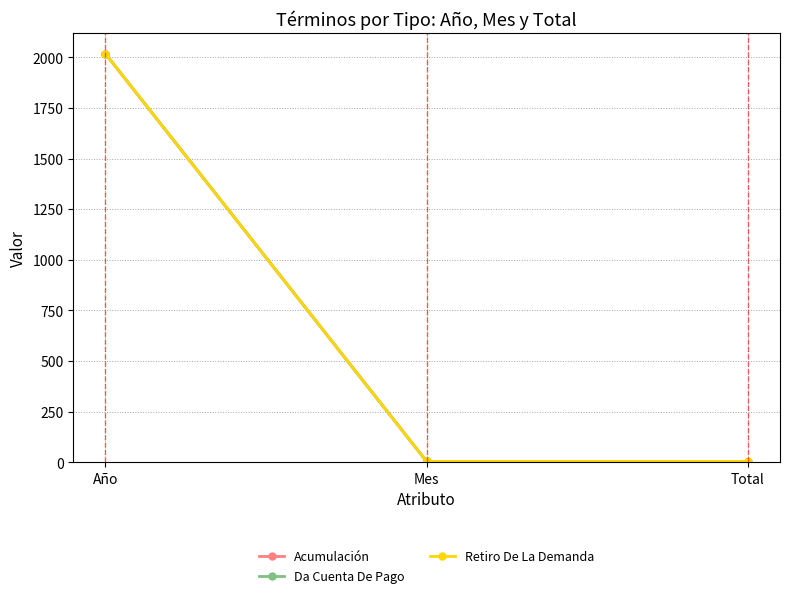

Is this an area chart (filled region under the line)?

No